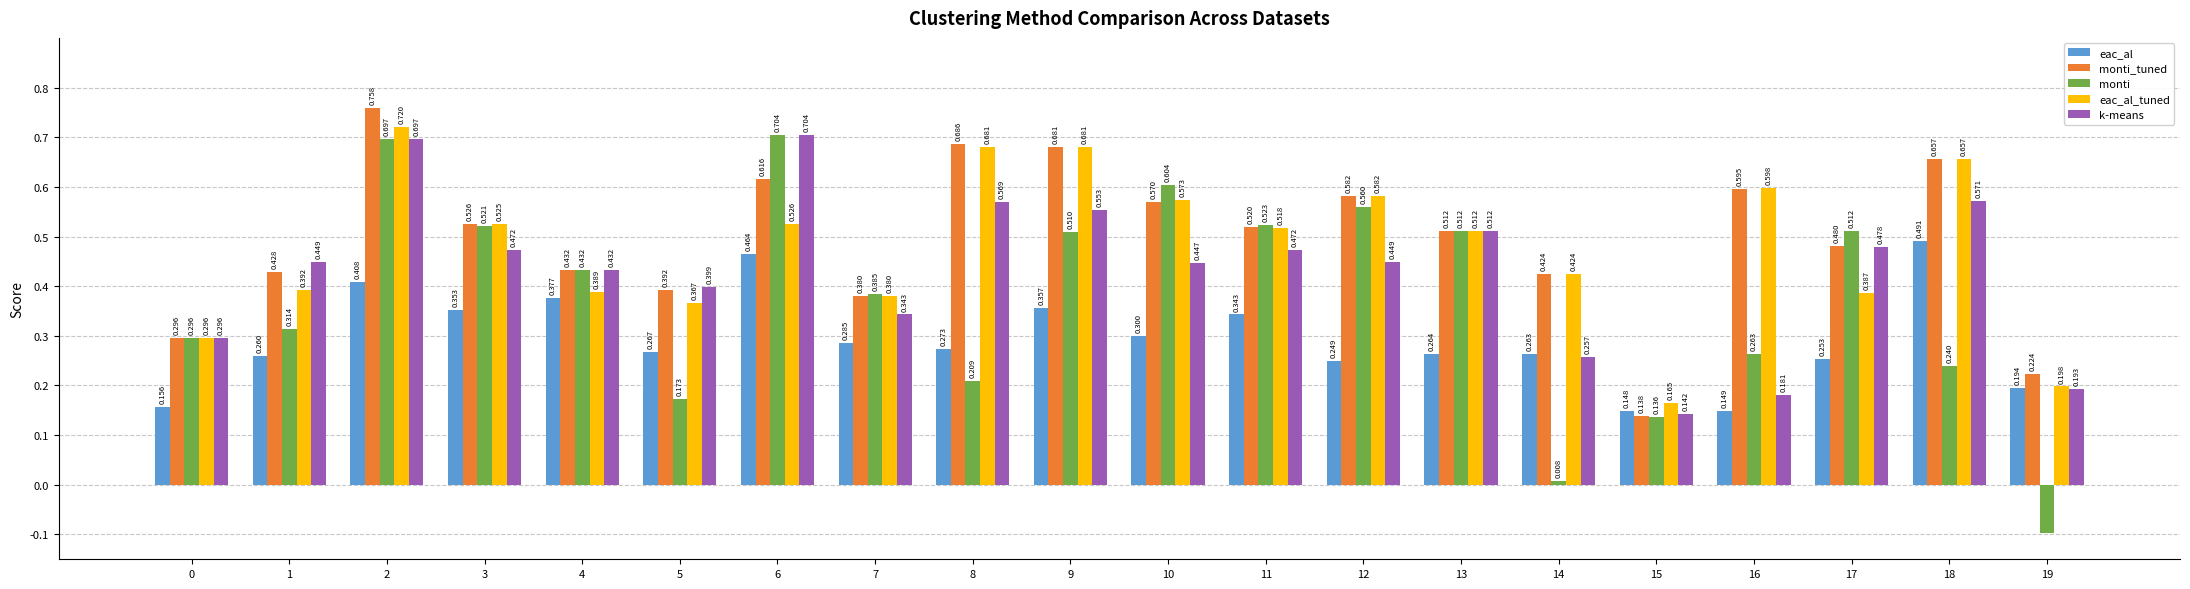

Is it true that monti_tuned equals 0.2 at 2?

False